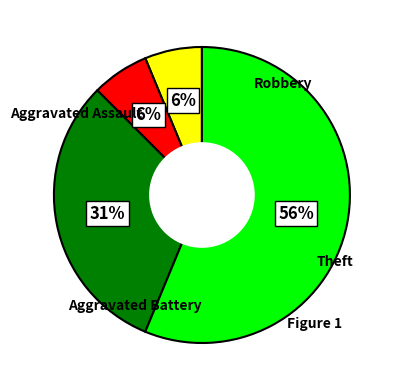

To the nearest percent, what is the average slice percentage?

25%